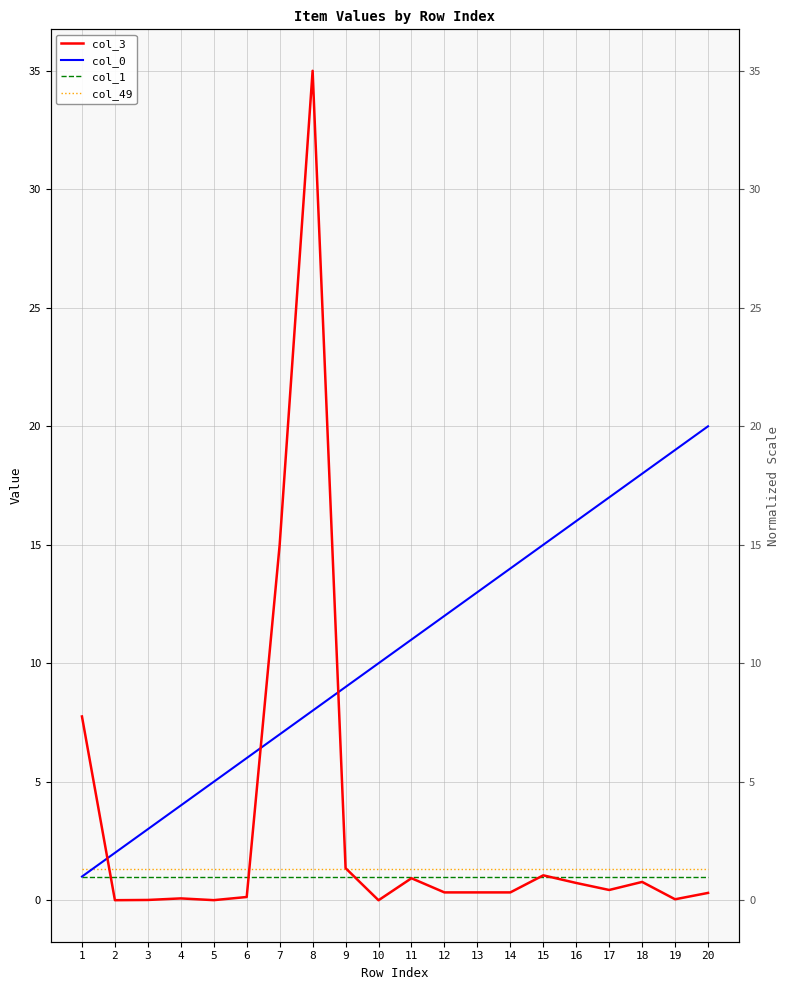

Between 6 and 11, which is larger?

11